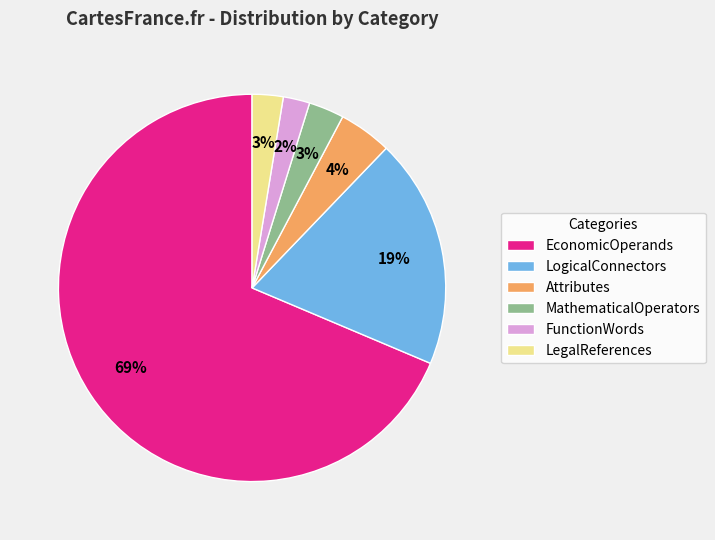

Which category accounts for the majority?

EconomicOperands